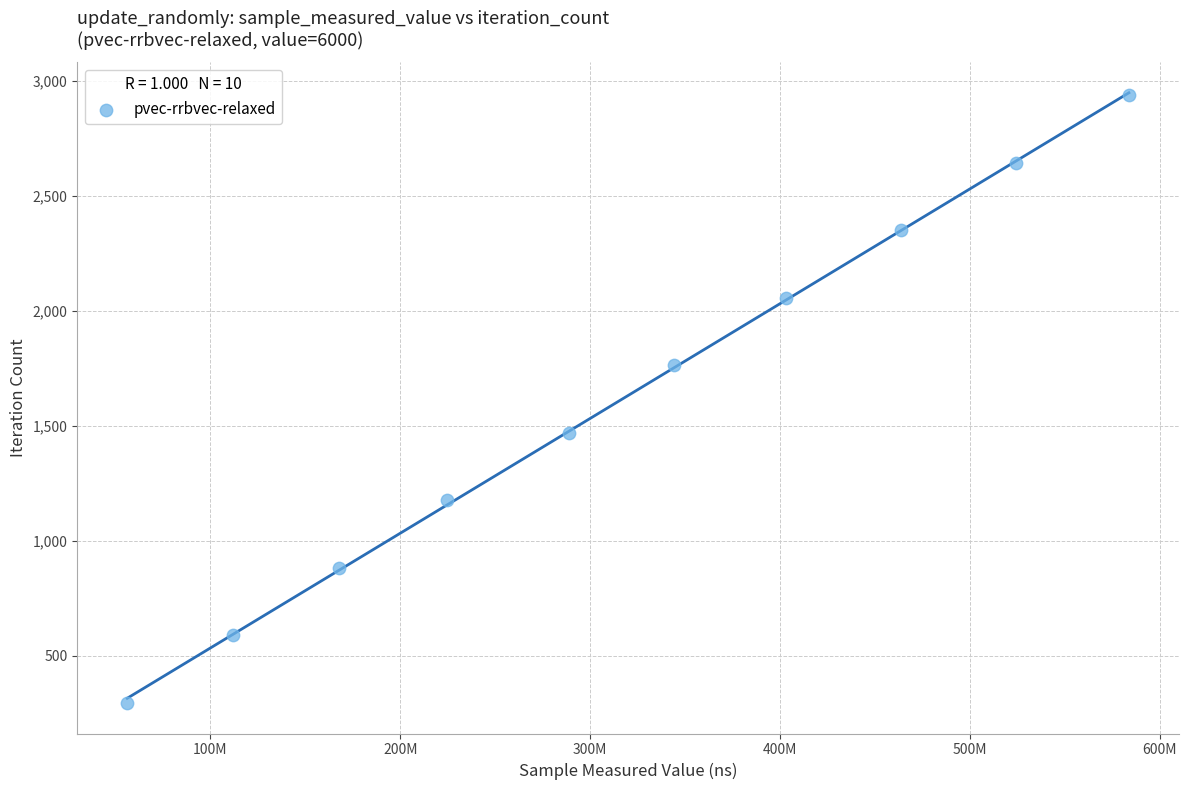

What is the range of X values (max minus min)?

527552139